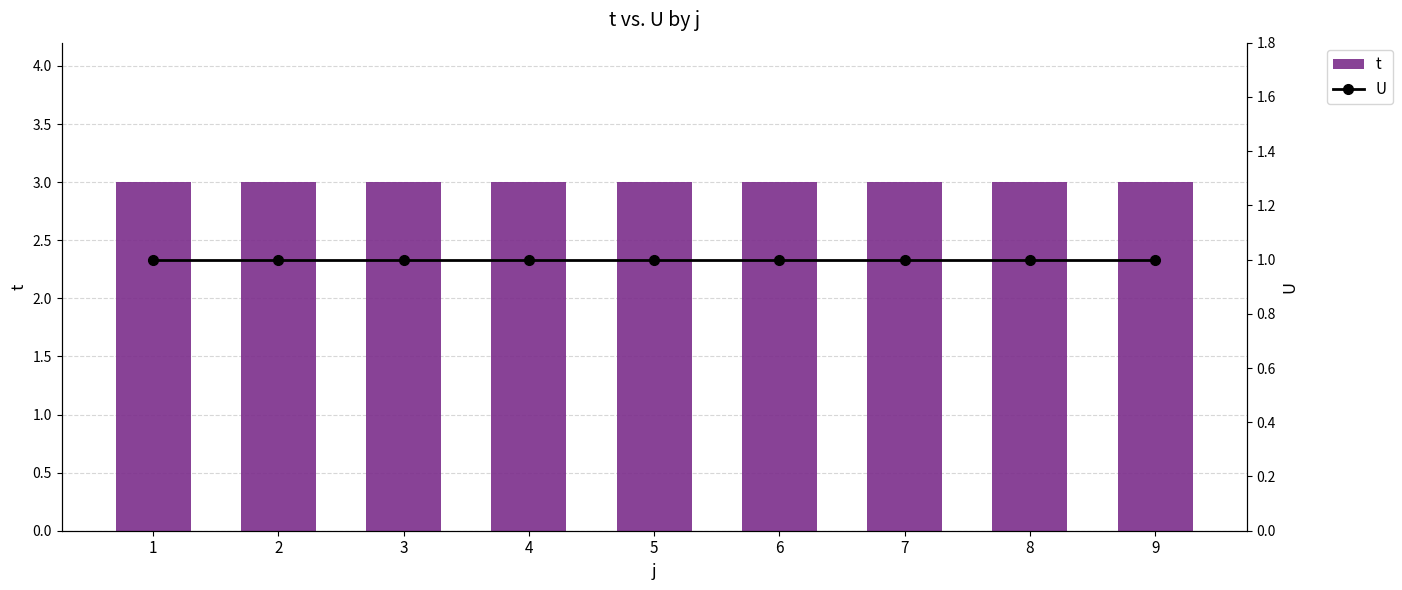

How many categories are shown in the chart?

9